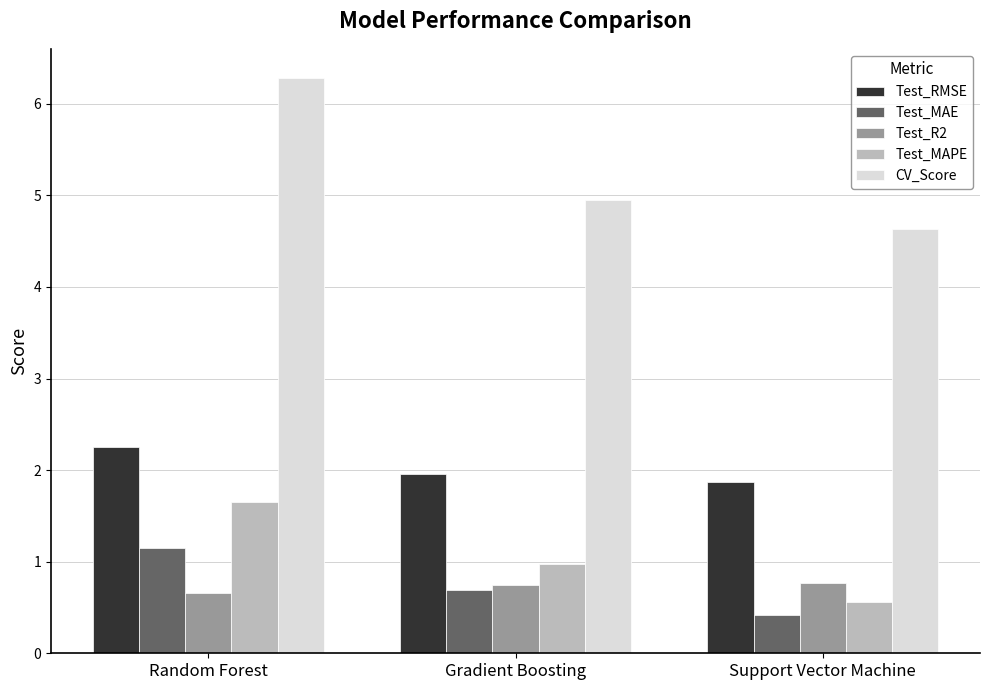

What is the difference between the maximum and second lowest values in the Test_MAPE series?

0.7